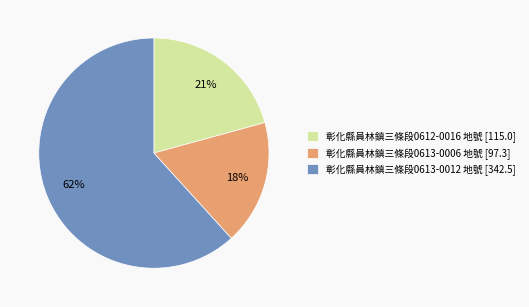

To the nearest percent, what percentage of the pie is 彰化縣員林鎮三條段0612-0016 地號 [115.0]?

21%